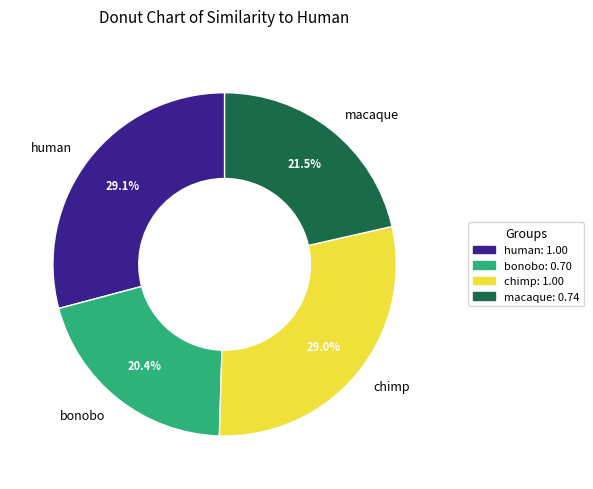

To the nearest percent, what is the difference between the largest and smallest slice percentages?

9%